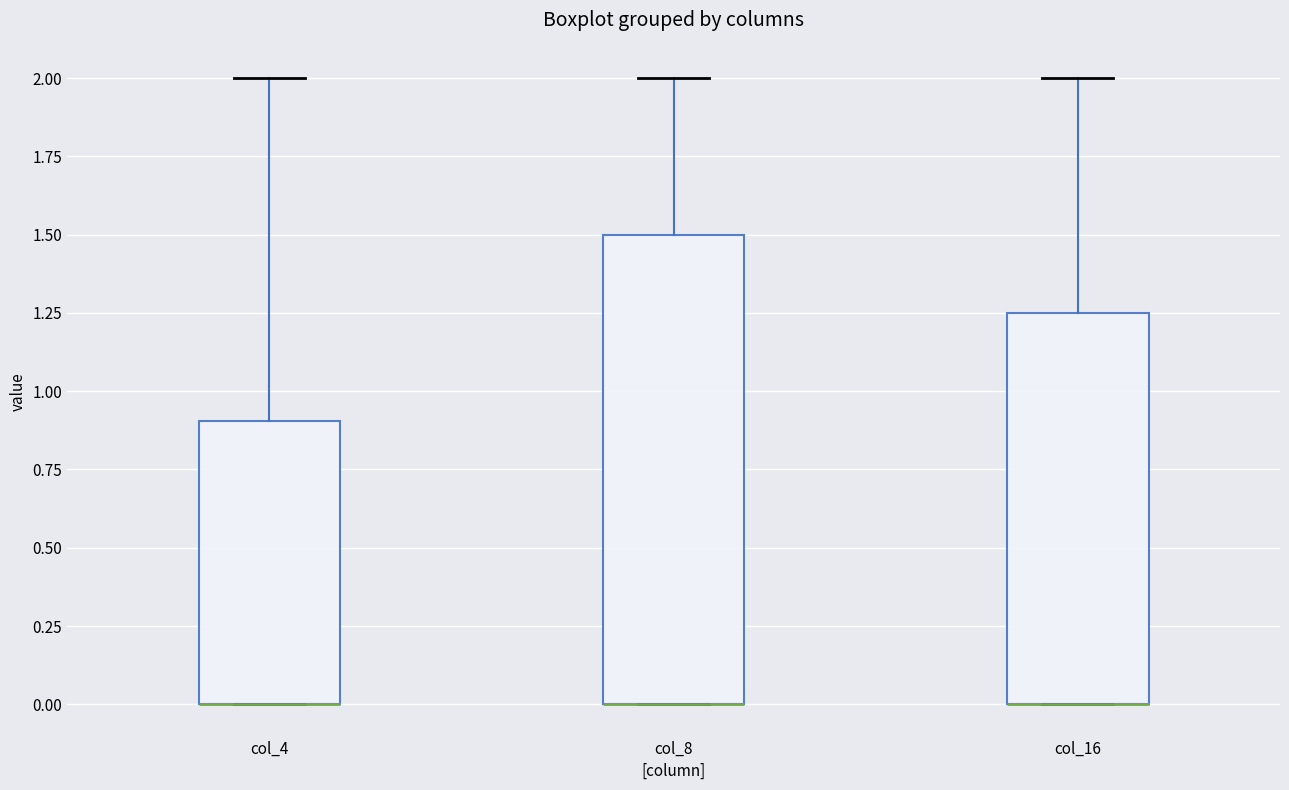

Which box is the tallest, from its lower edge to its upper edge?

col_8